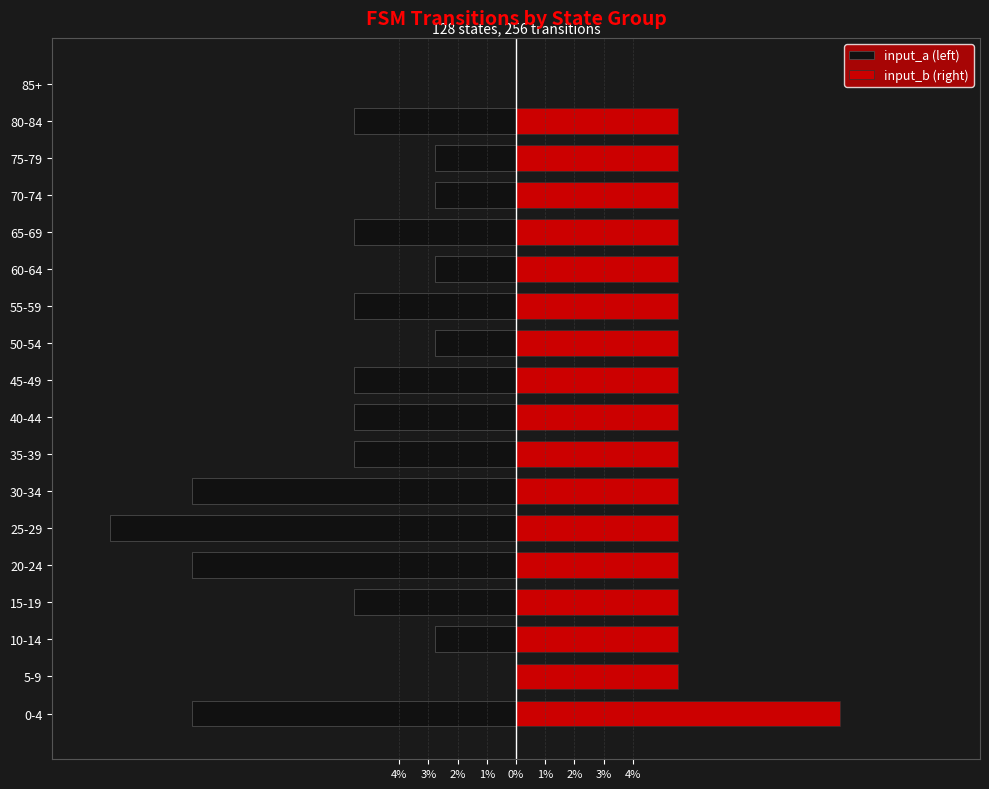

Count the number of categories in the chart.

18